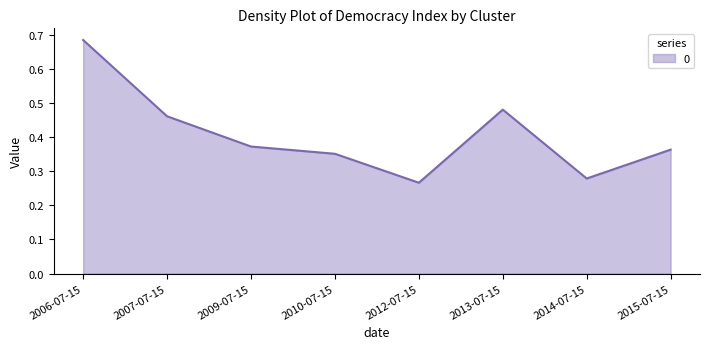

What is the sum of all values?

3.3